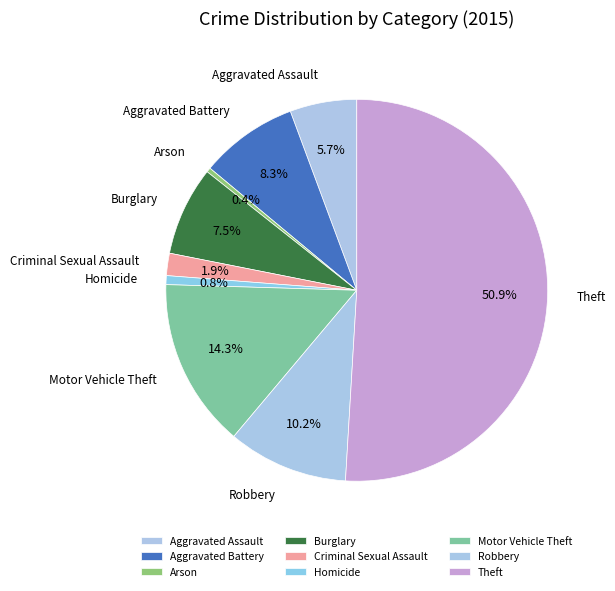

What is the largest slice in the pie chart?

Theft